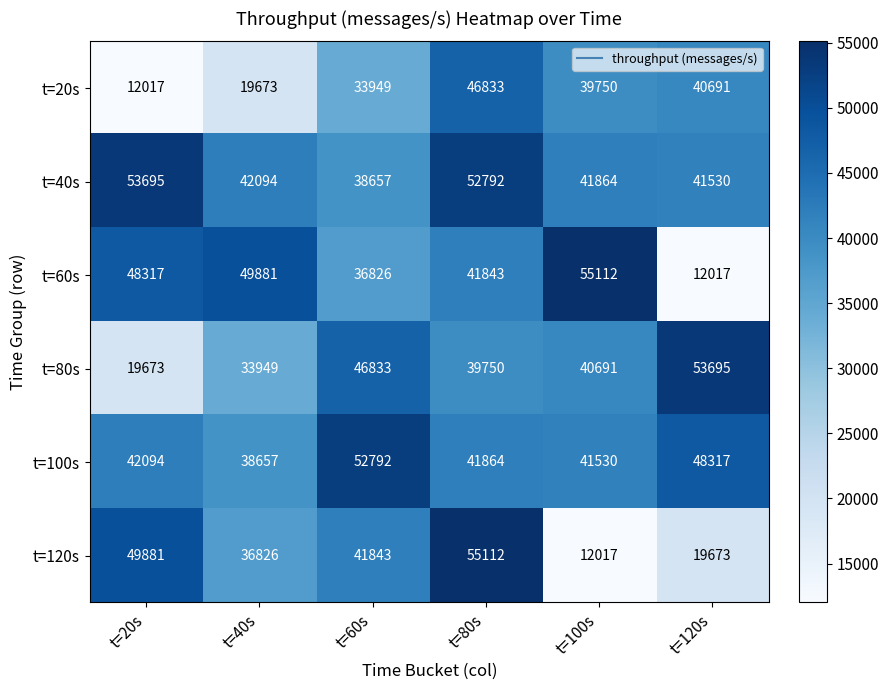

What is the difference between the second highest and minimum values in the t=40s series?

14135